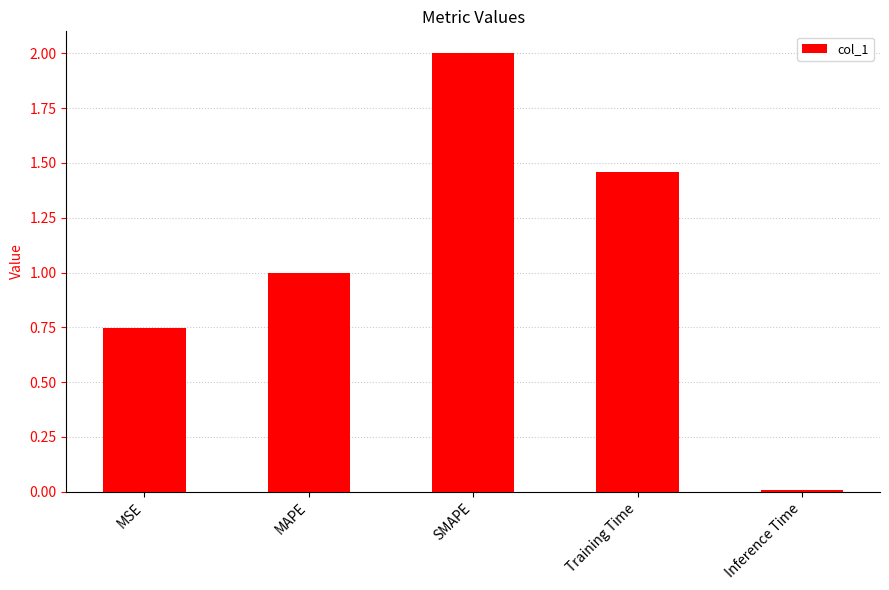

Are the bars horizontal?

No